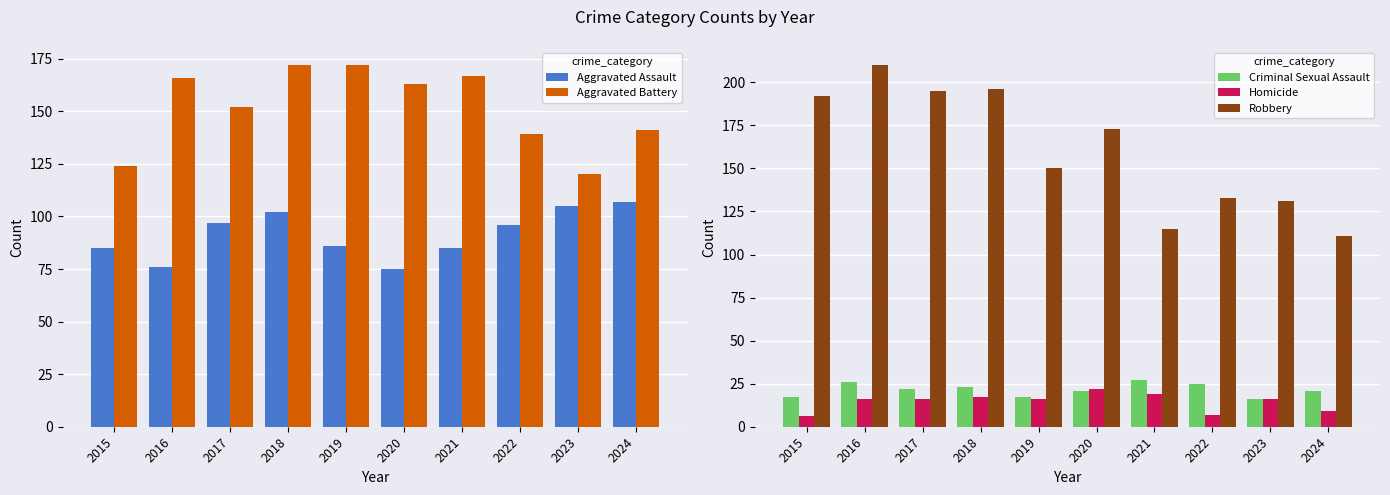

Rank the series at 2019 from lowest to highest value.

Homicide, Criminal Sexual Assault, Aggravated Assault, Robbery, Aggravated Battery